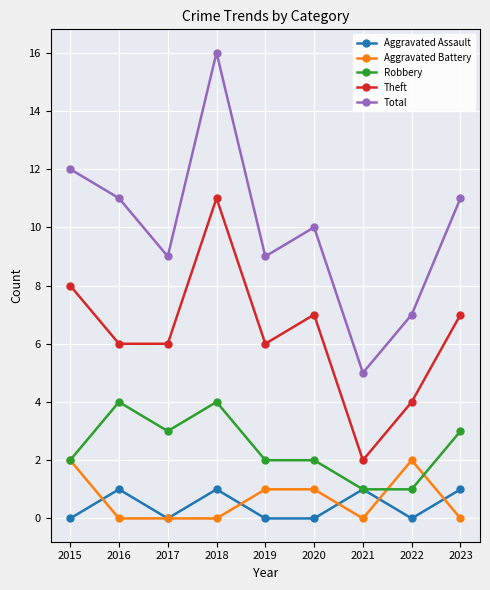

Is this an area chart (filled region under the line)?

No